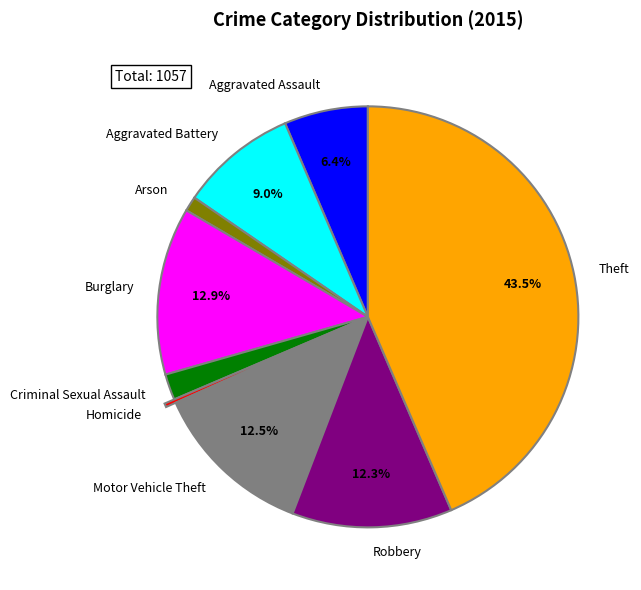

Does Robbery represent more than half of the total?

No